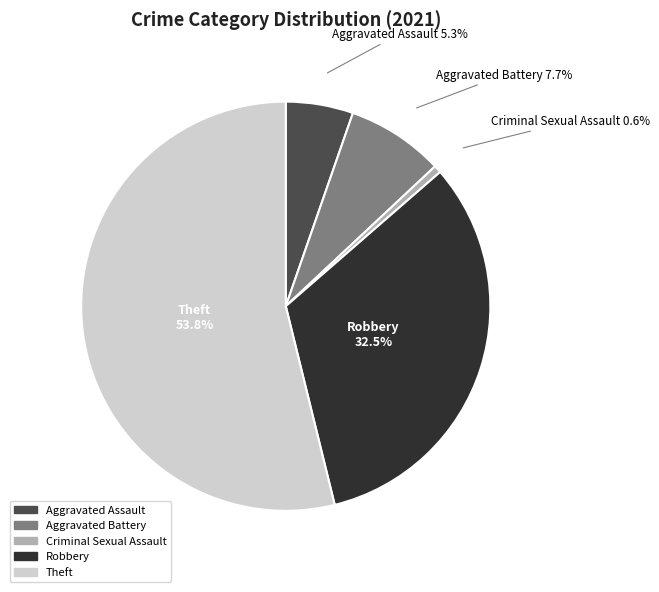

True or false: Aggravated Battery accounts for 8% of the total.

True